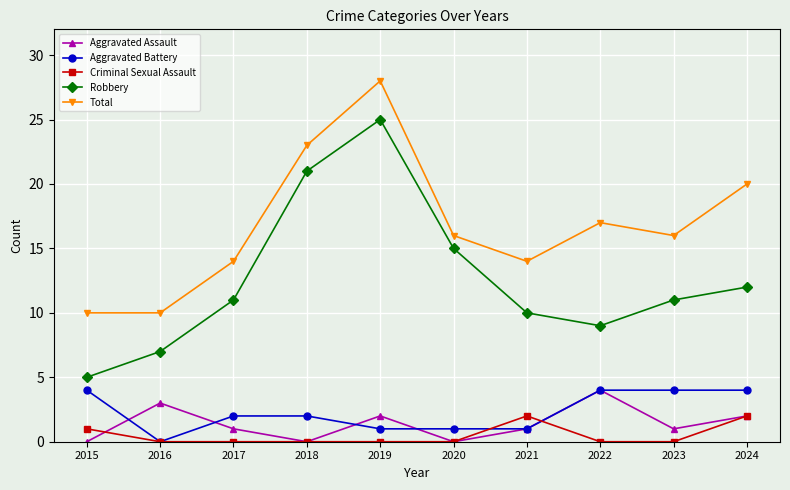

Where is Criminal Sexual Assault nearest to the value 1?

2015